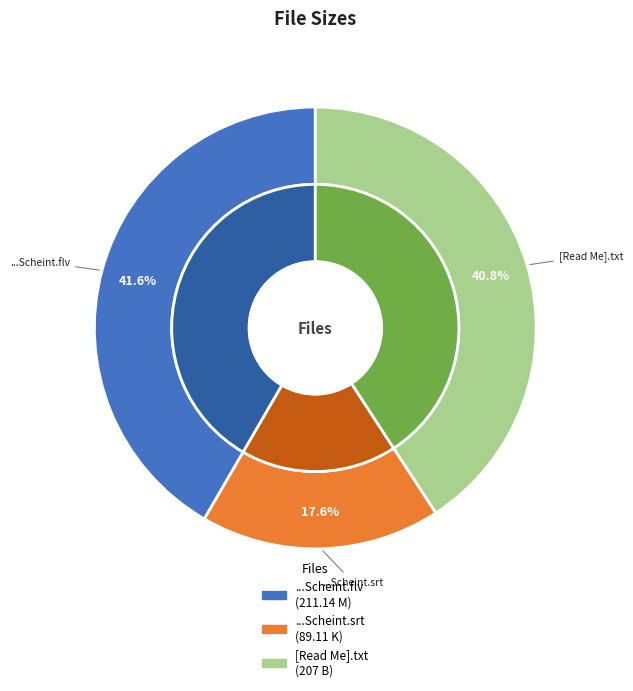

True or false: [Read Me].txt accounts for 52% of the total.

False